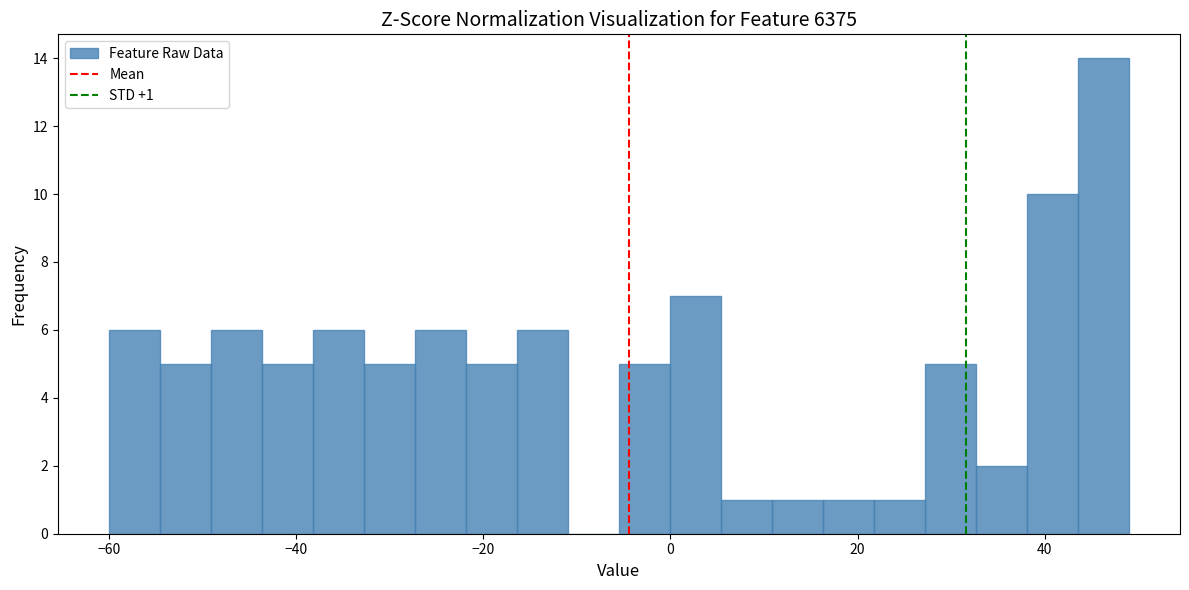

Read against the x-axis, roughly where is the centre of the tallest bar?

46